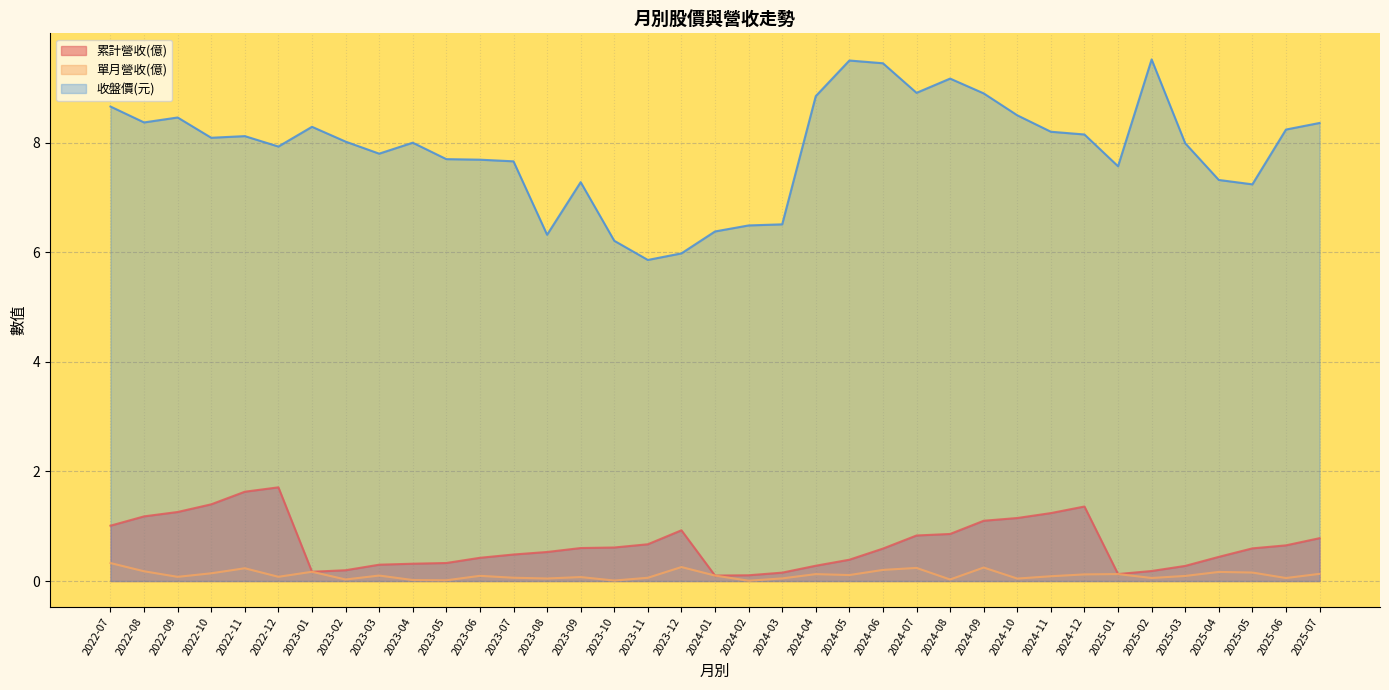

The value of 累計營收(億) at 2024-03 is 0.3. True or false?

False